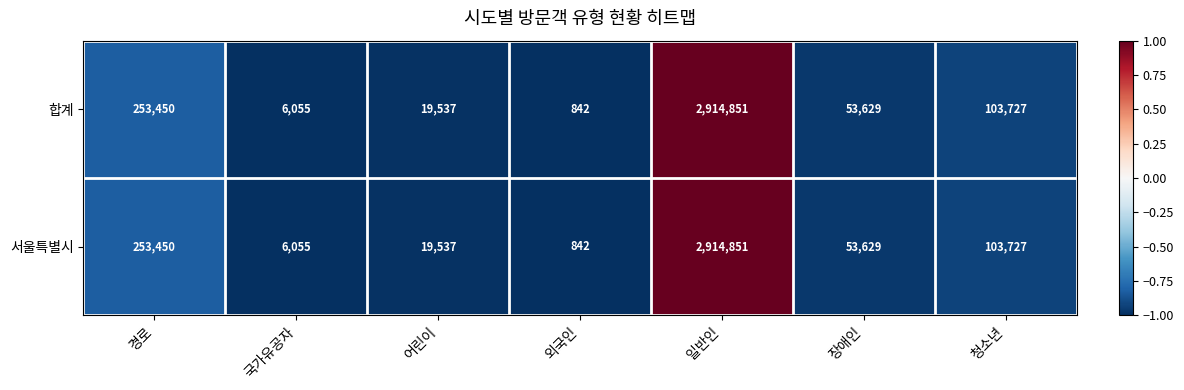

True or false: 서울특별시 has a value of 1666601 at 일반인.

False